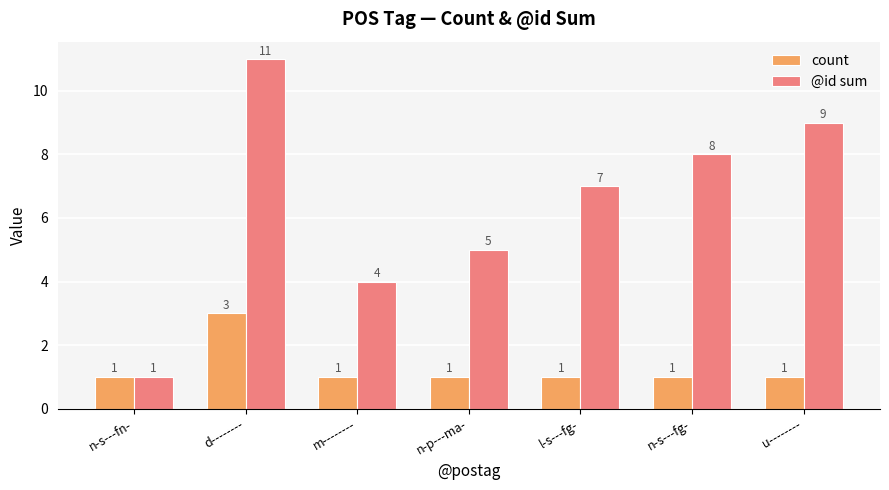

How many data points in @id sum are less than 7?

3